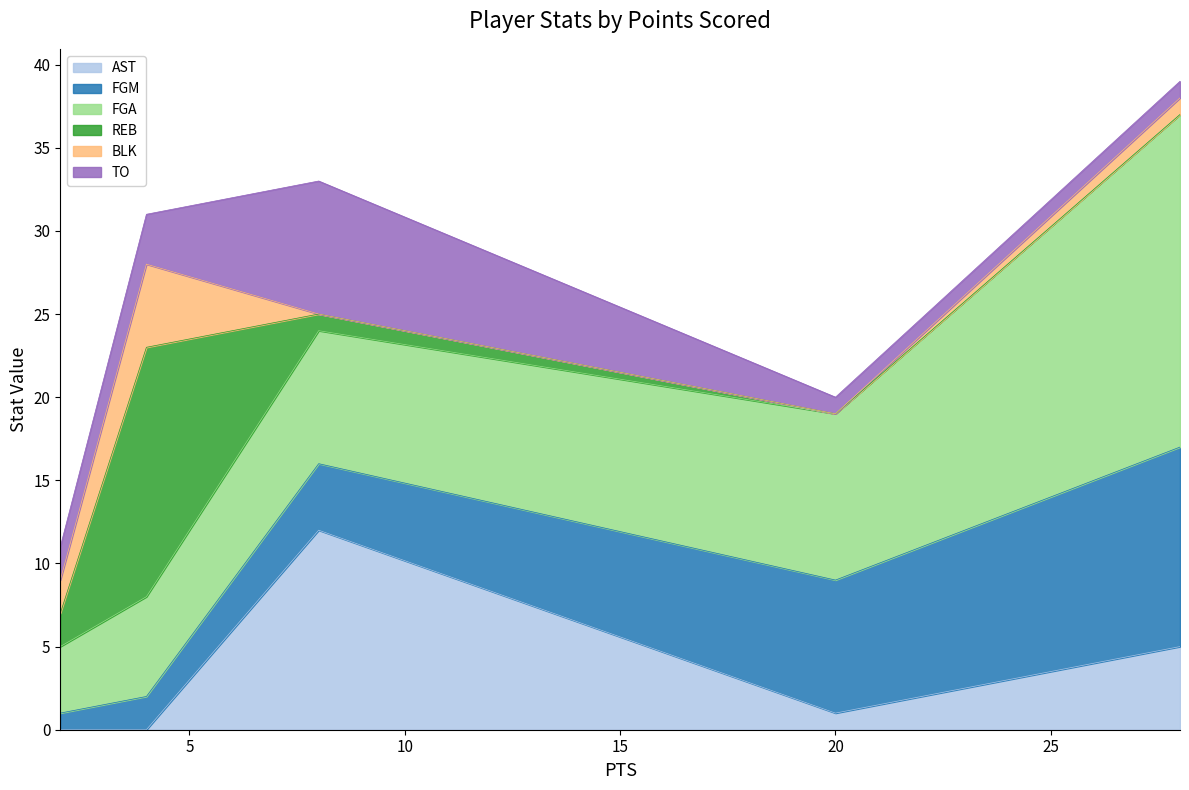

Which category has the lowest value across all series?

2